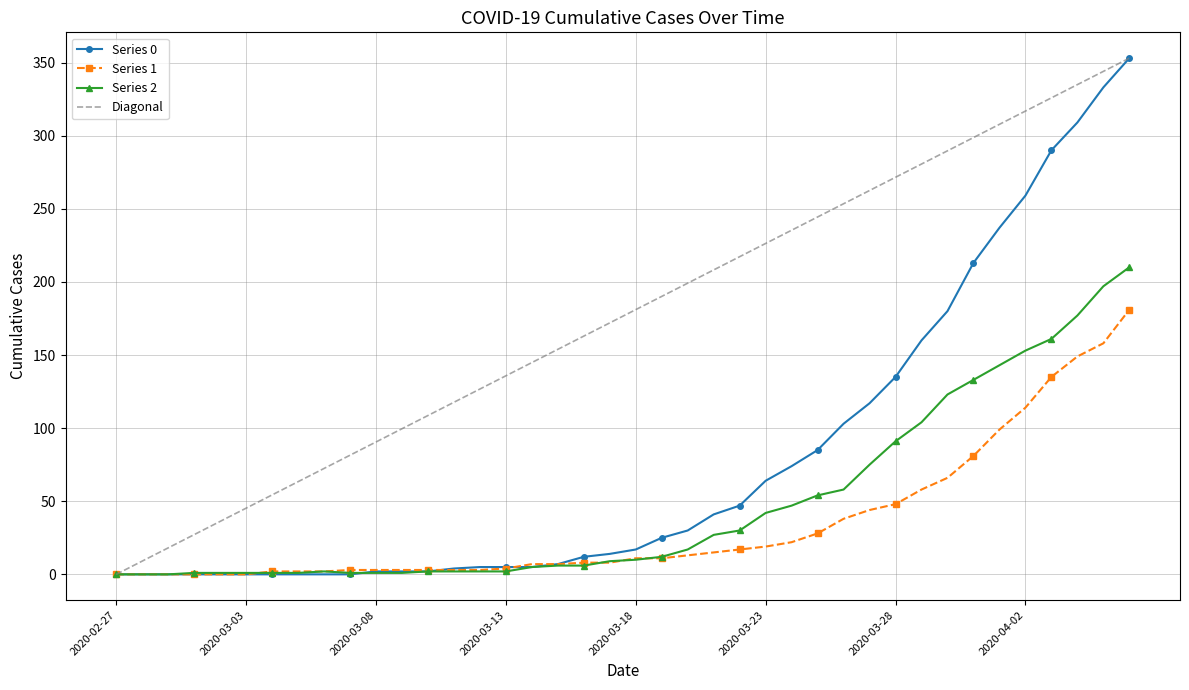

What is the difference between the second highest and minimum values in the Diagonal series?

343.9